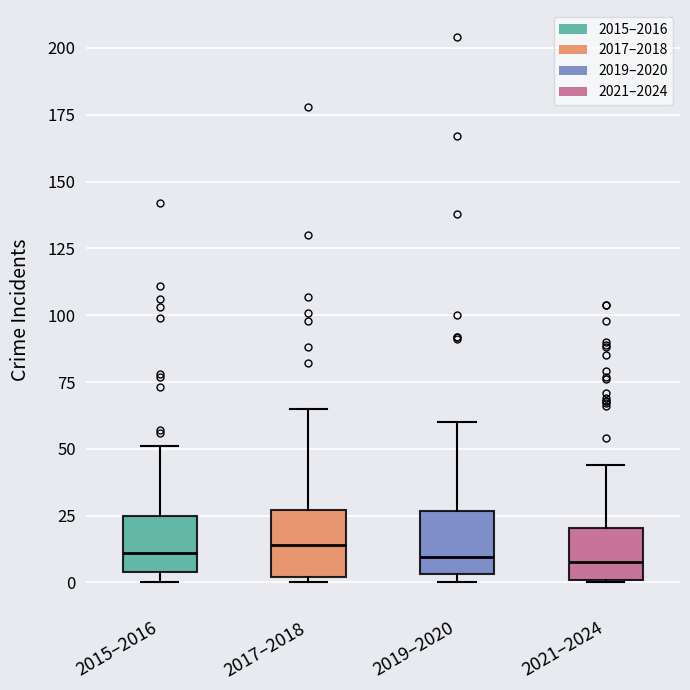

Reading left to right, read every box against the y-axis: the position of its median line, the range the box covers, and the ends of its whiskers. The values are not printed on the chart, so give them approximately, as read against the axis.

2015–2016: median 10, box 5 to 25, whiskers 0 to 50
2017–2018: median 15, box 0 to 25, whiskers 0 (just below the box's lower edge) to 65
2019–2020: median 10, box 5 to 25, whiskers 0 to 60
2021–2024: median 10, box 0 to 20, whiskers 0 to 45